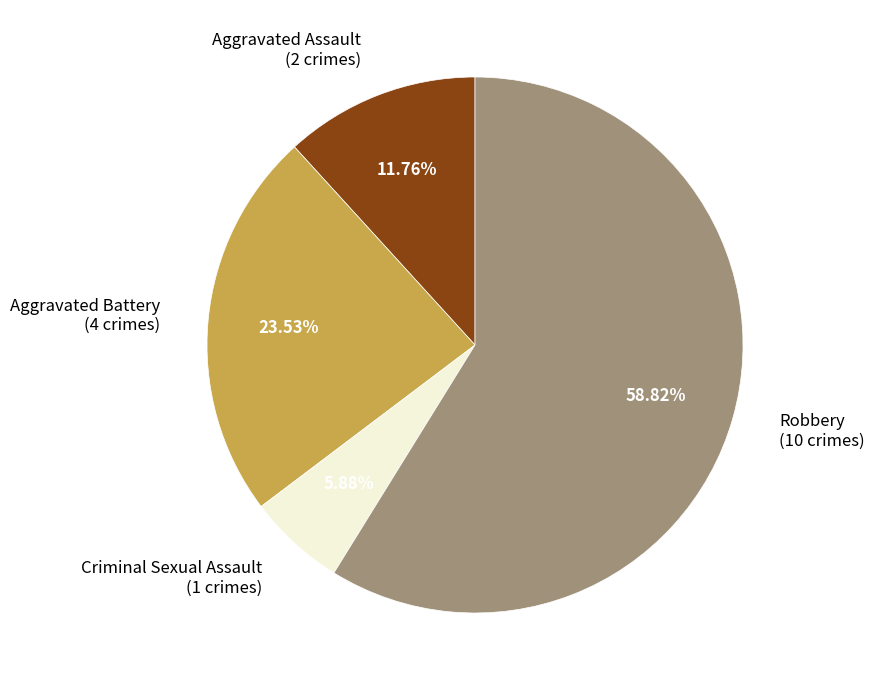

Combined, do Criminal Sexual Assault and Aggravated Assault account for over 50%?

No